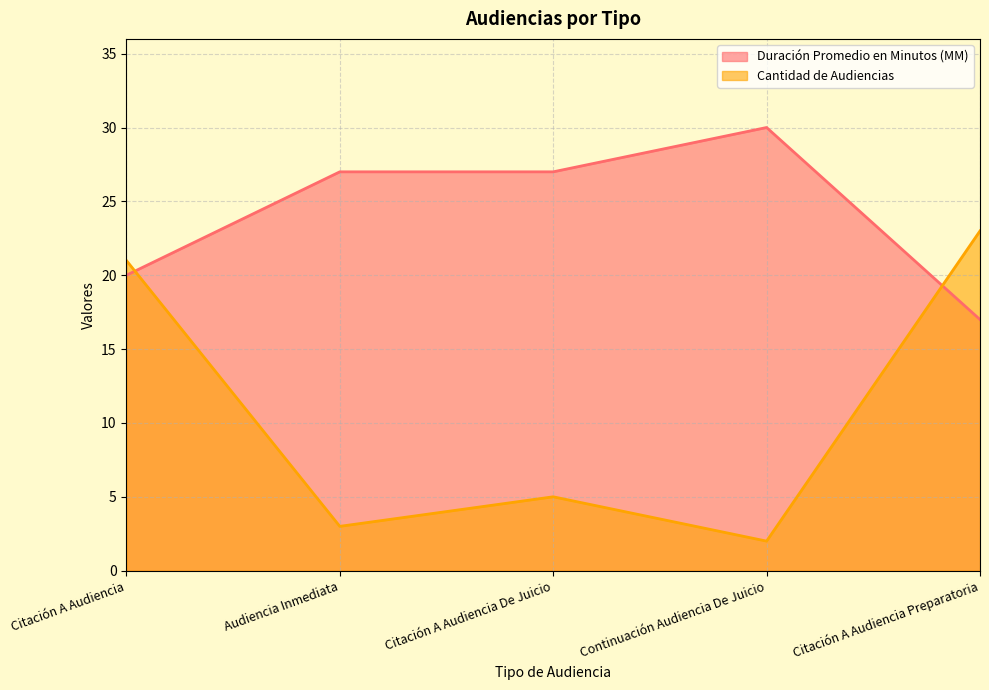

Does the chart display data point markers on the line(s)?

No